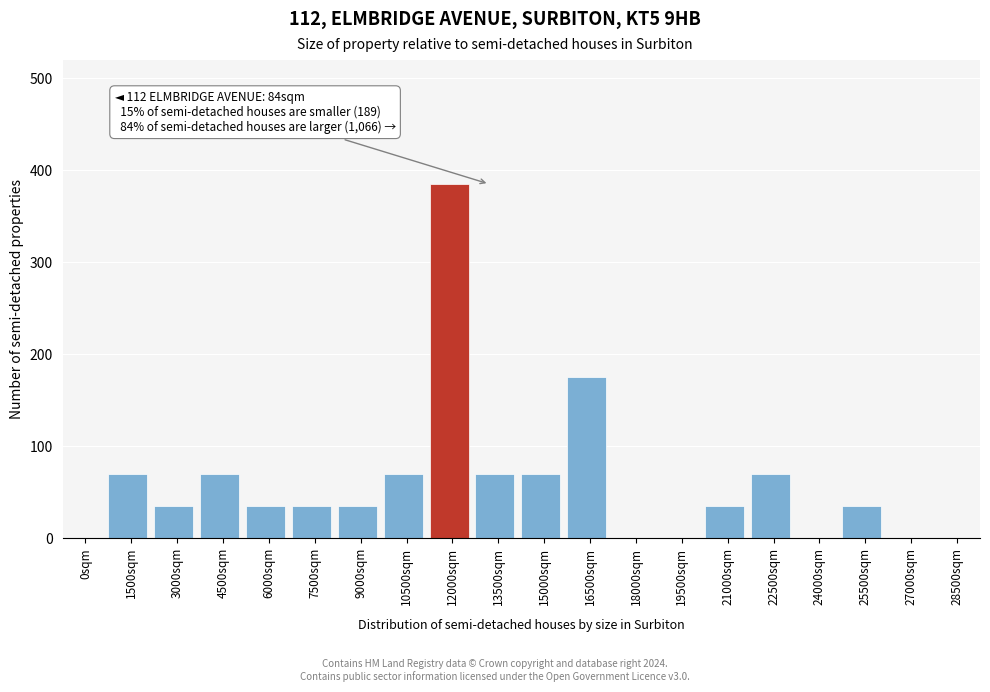

Reading left to right, extract all data points from this chart.

0sqm=0	1500sqm=70	3000sqm=35	4500sqm=70	6000sqm=35	7500sqm=35	9000sqm=35	10500sqm=70	12000sqm=385	13500sqm=70	15000sqm=70	16500sqm=175	18000sqm=0	19500sqm=0	21000sqm=35	22500sqm=70	24000sqm=0	25500sqm=35	27000sqm=0	28500sqm=0